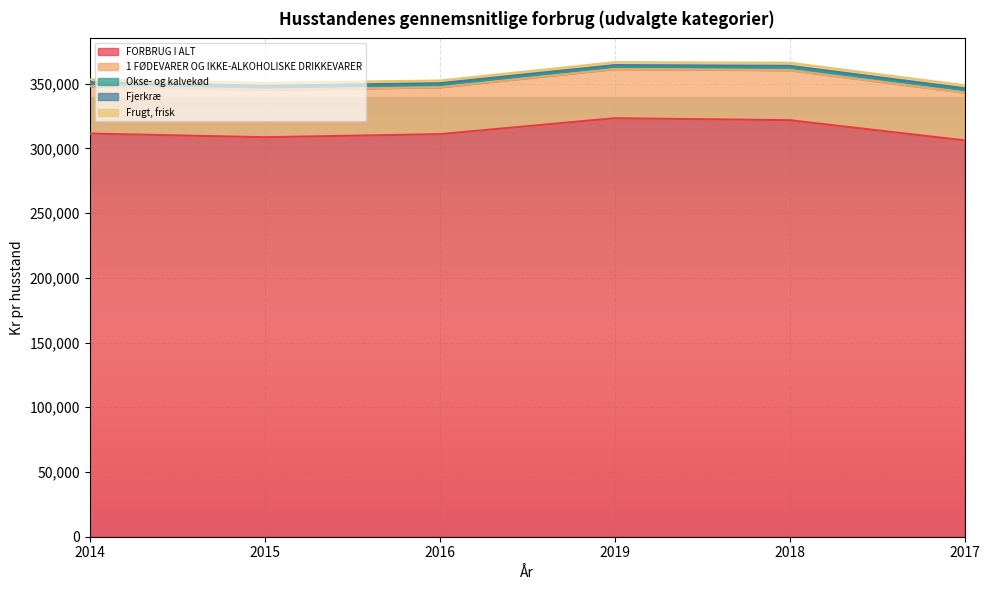

At which label is 1 FØDEVARER OG IKKE-ALKOHOLISKE DRIKKEVARER closest to 37397?

2017